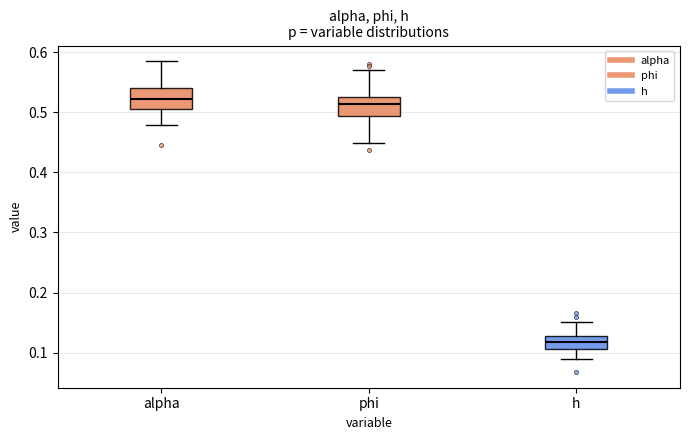

Reading left to right, read every box against the y-axis: the position of its median line, the range the box covers, and the ends of its whiskers. The values are not printed on the chart, so give them approximately, as read against the axis.

alpha: median 0.52, box 0.51 to 0.54, whiskers 0.48 to 0.58
phi: median 0.51, box 0.49 to 0.53, whiskers 0.45 to 0.57
h: median 0.12, box 0.11 to 0.13, whiskers 0.09 to 0.15